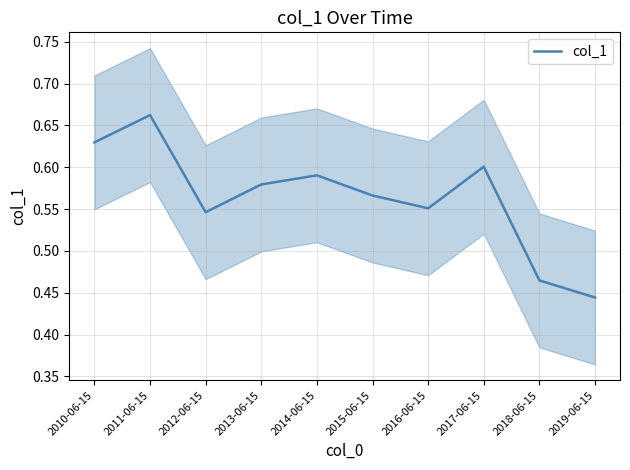

Reading left to right, extract all data points from this chart.

0.6	0.7	0.5	0.6	0.6	0.6	0.6	0.6	0.5	0.4